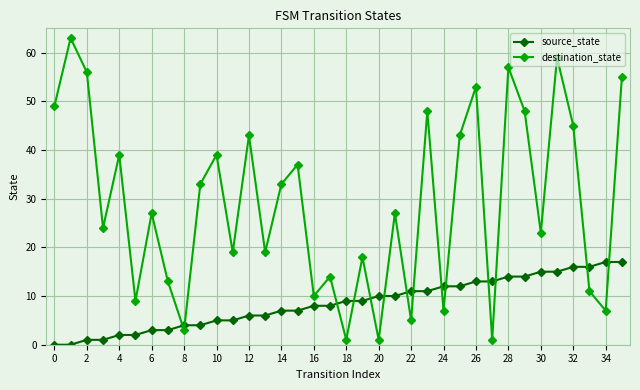

What is the sum of all destination_state values?

1039